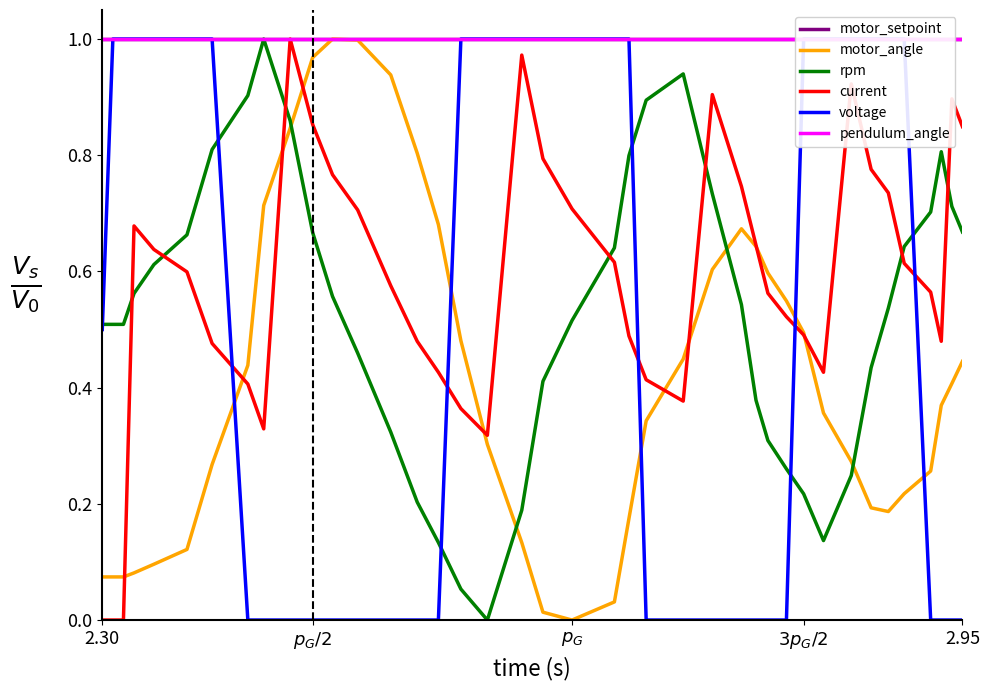

True or false: motor_setpoint and motor_angle intersect in this chart.

False